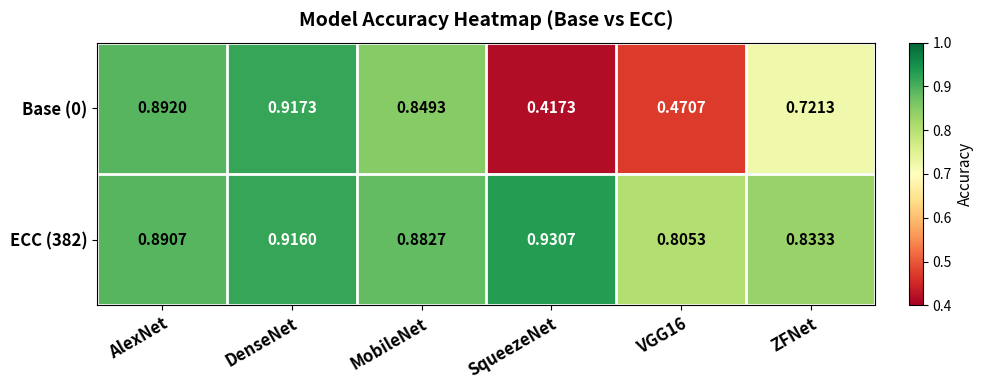

Is the value of Base (0) at AlexNet greater than the value of ECC (382) at MobileNet?

Yes